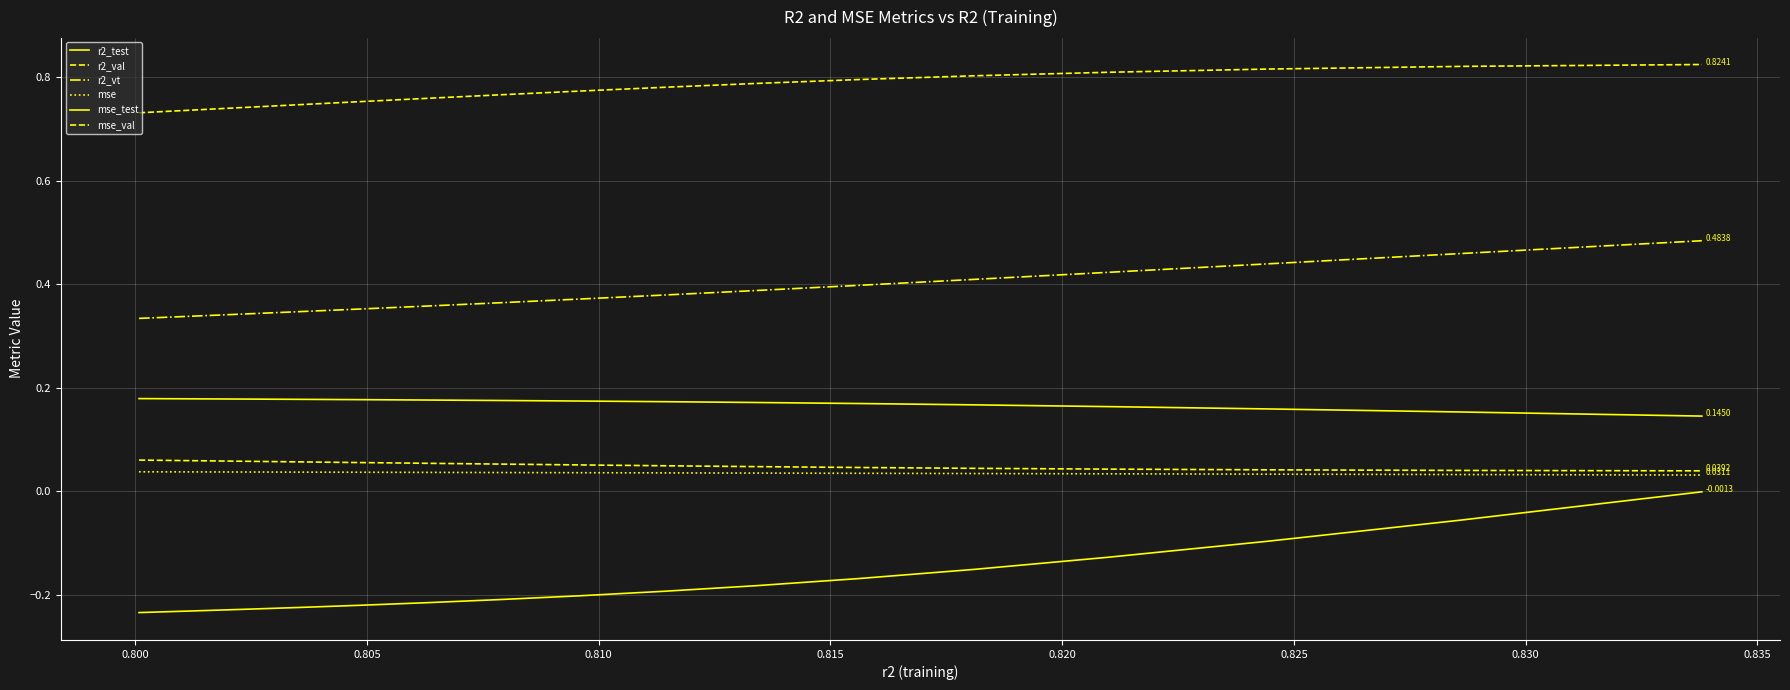

How many lines are shown in the chart?

6